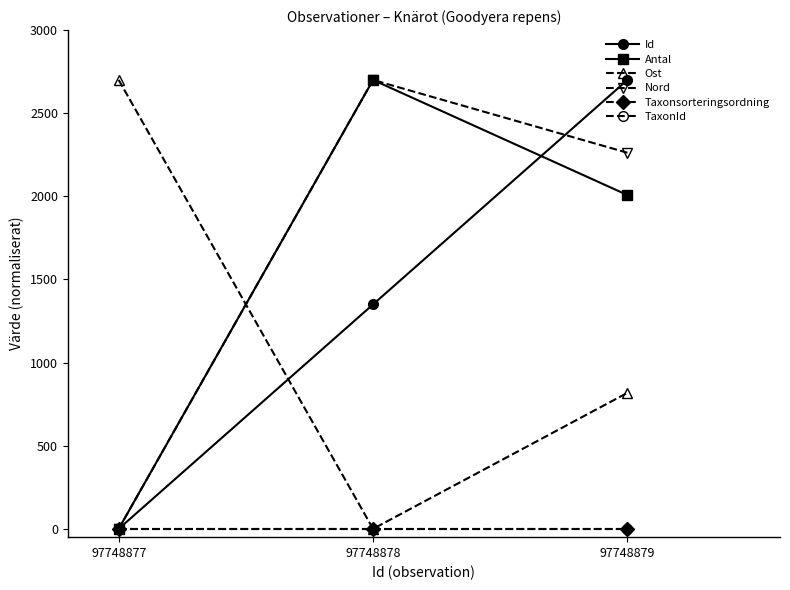

What is the maximum value for Nord?

2700.0